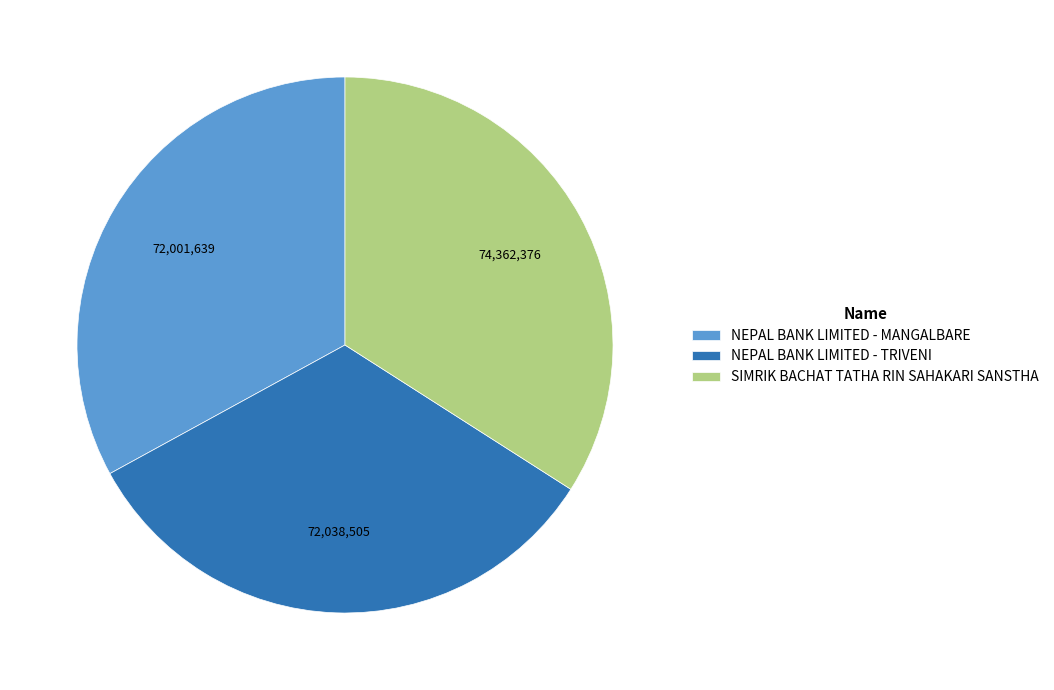

How many slices are in this pie chart?

3